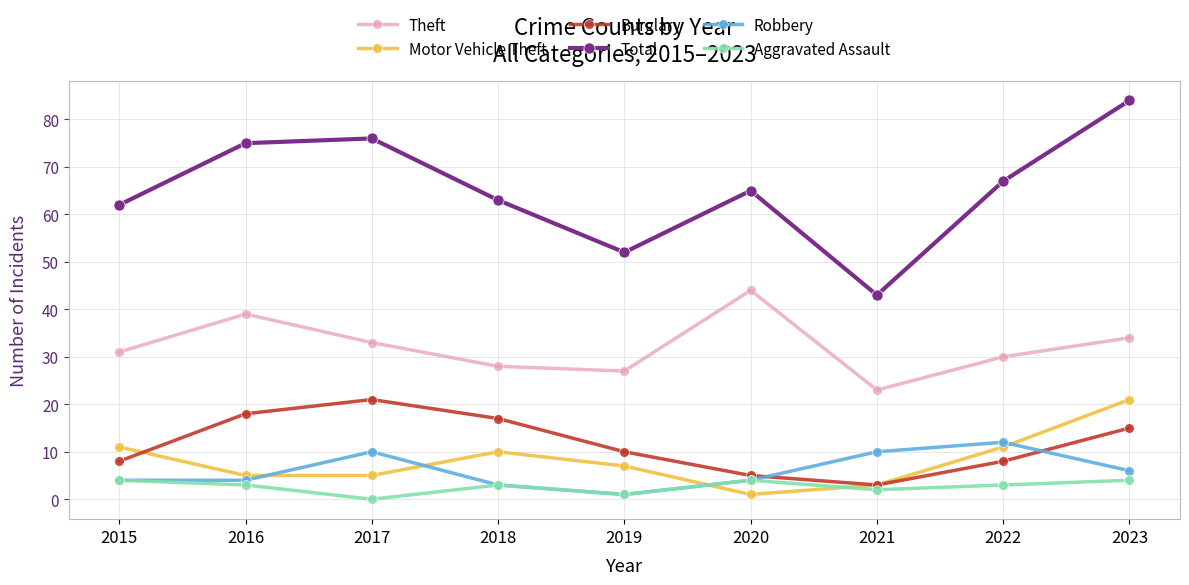

What is the total value across all series at 2022?

131